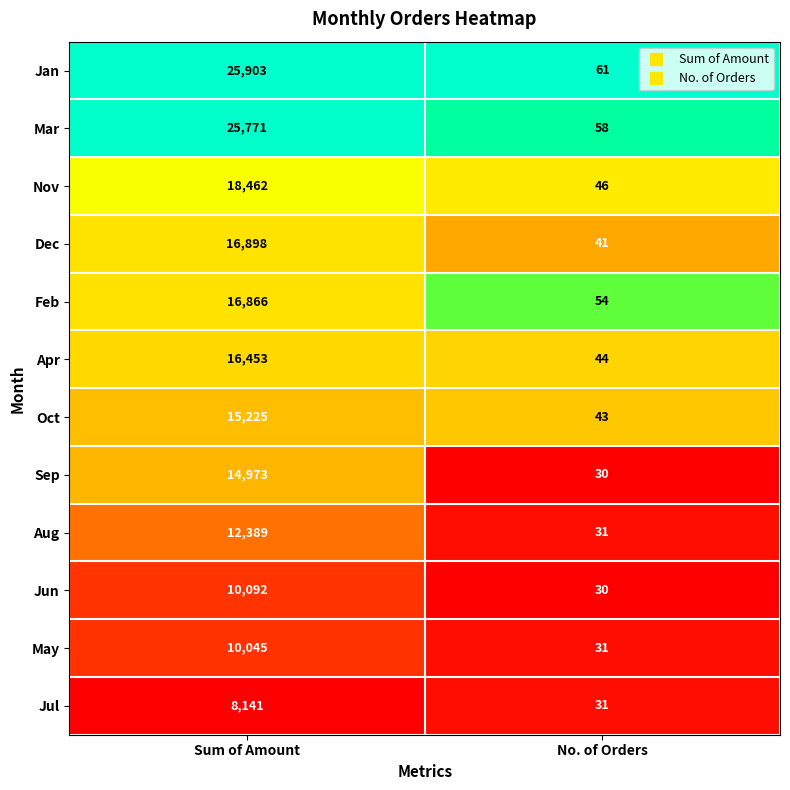

Rank the series by their maximum value, from lowest to highest.

Jul, May, Jun, Aug, Sep, Oct, Apr, Feb, Dec, Nov, Mar, Jan